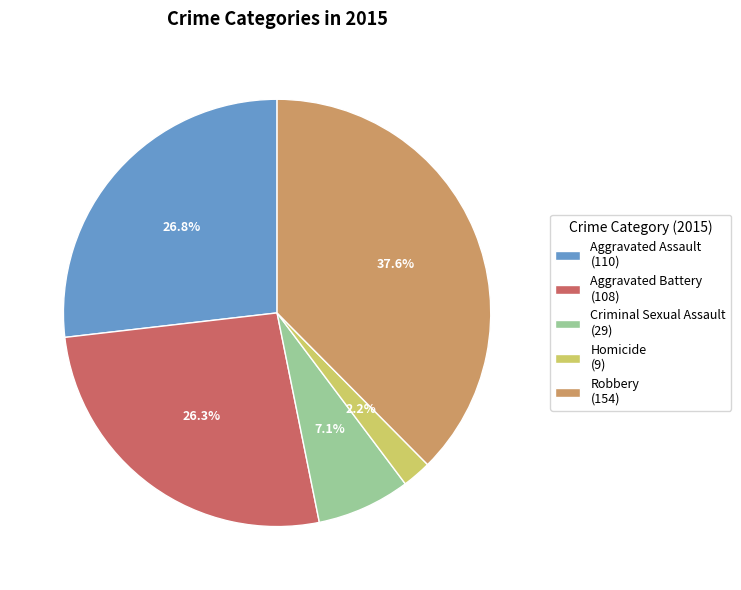

How many segments does this pie chart have?

5